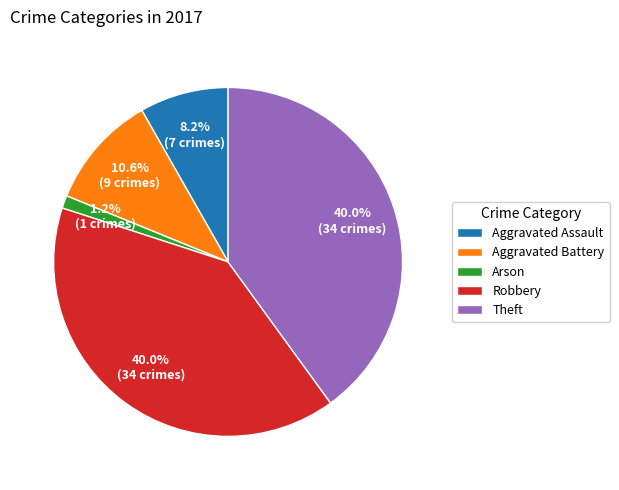

Which slice is the smallest?

Arson